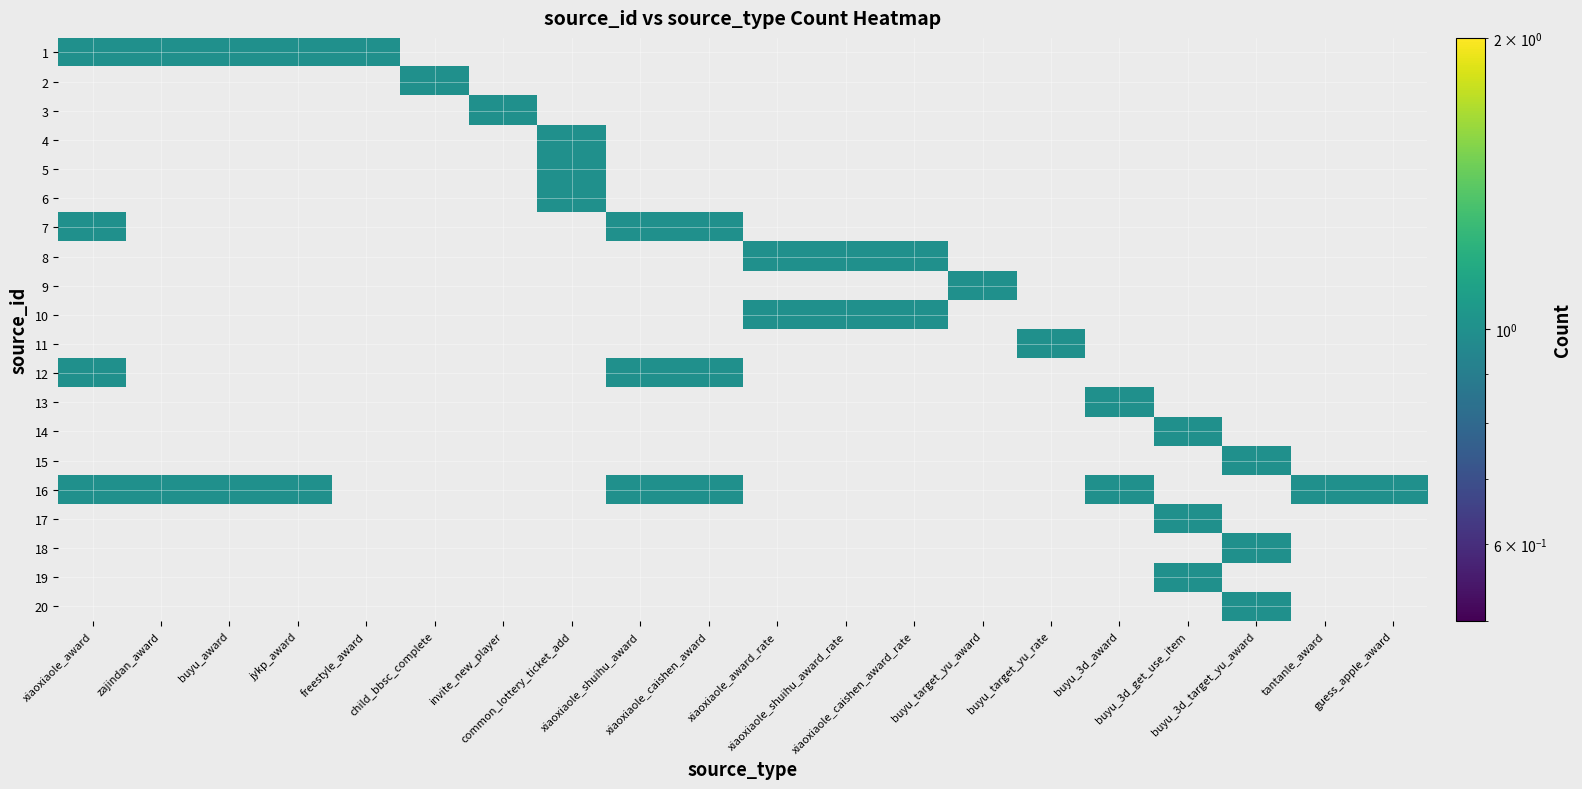

What is the sum of all tantanle_award values?

1